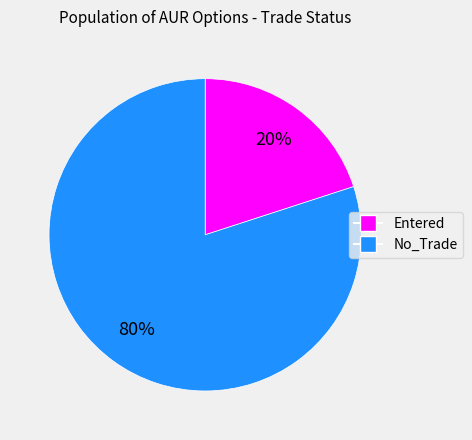

To the nearest percent, what is the average slice percentage?

50%